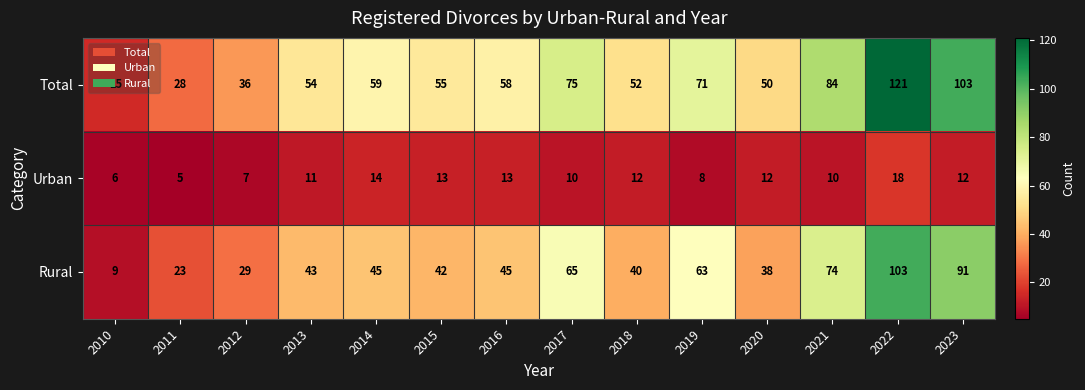

At 2011, list the series in order from smallest to largest.

Urban, Rural, Total